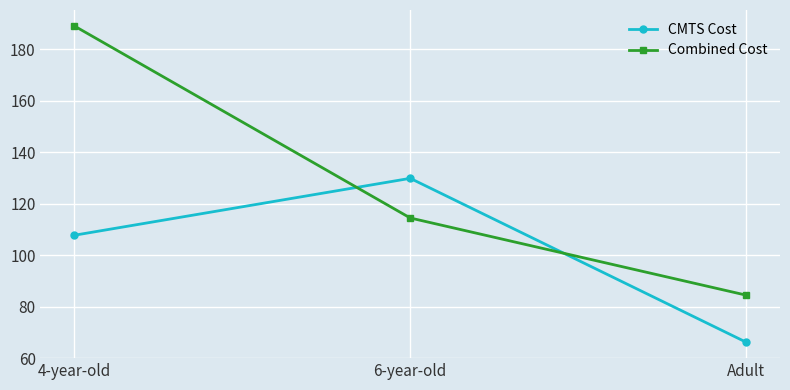

What is the total value across all series at 4-year-old?

296.9